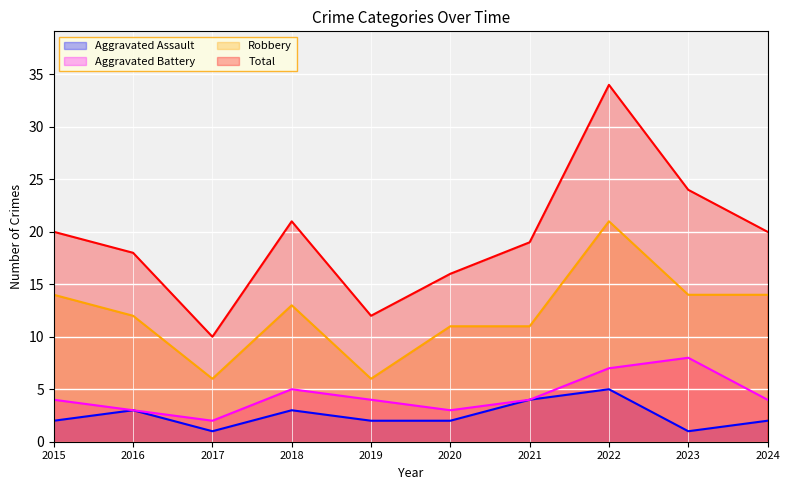

Which series has the largest total across all categories?

Total